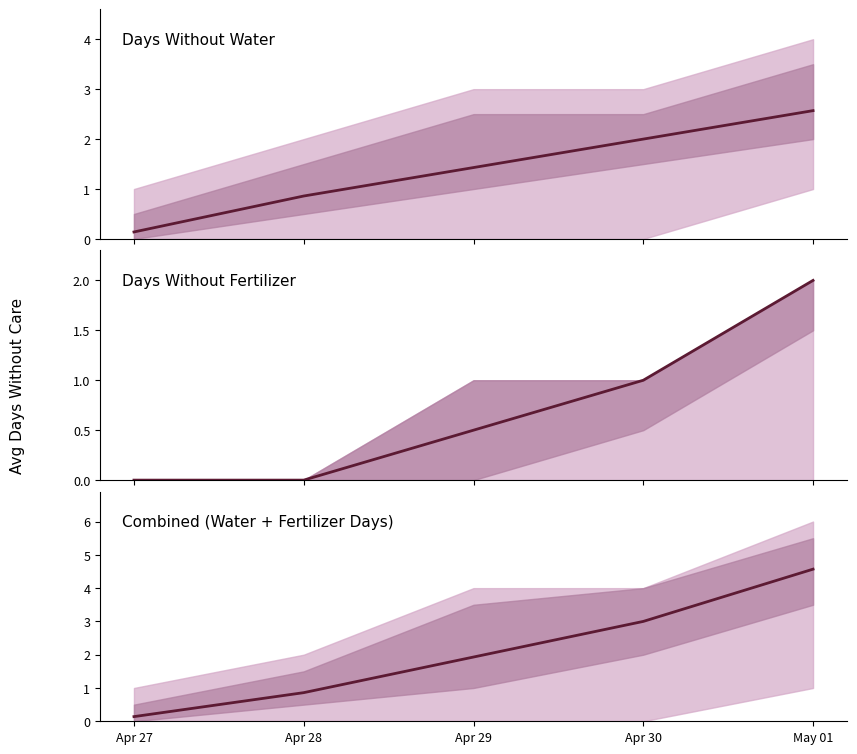

Reading left to right, transcribe all the data shown in this chart.

Apr 27=0.1	Apr 28=0.9	Apr 29=1.9	Apr 30=3.0	May 01=4.6